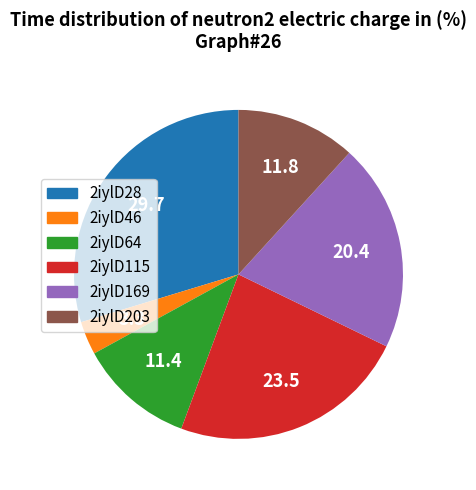

Is there any slice that represents more than half of the pie?

No